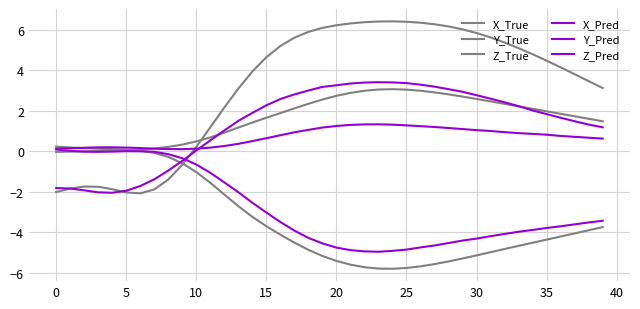

How many lines are shown in the chart?

6